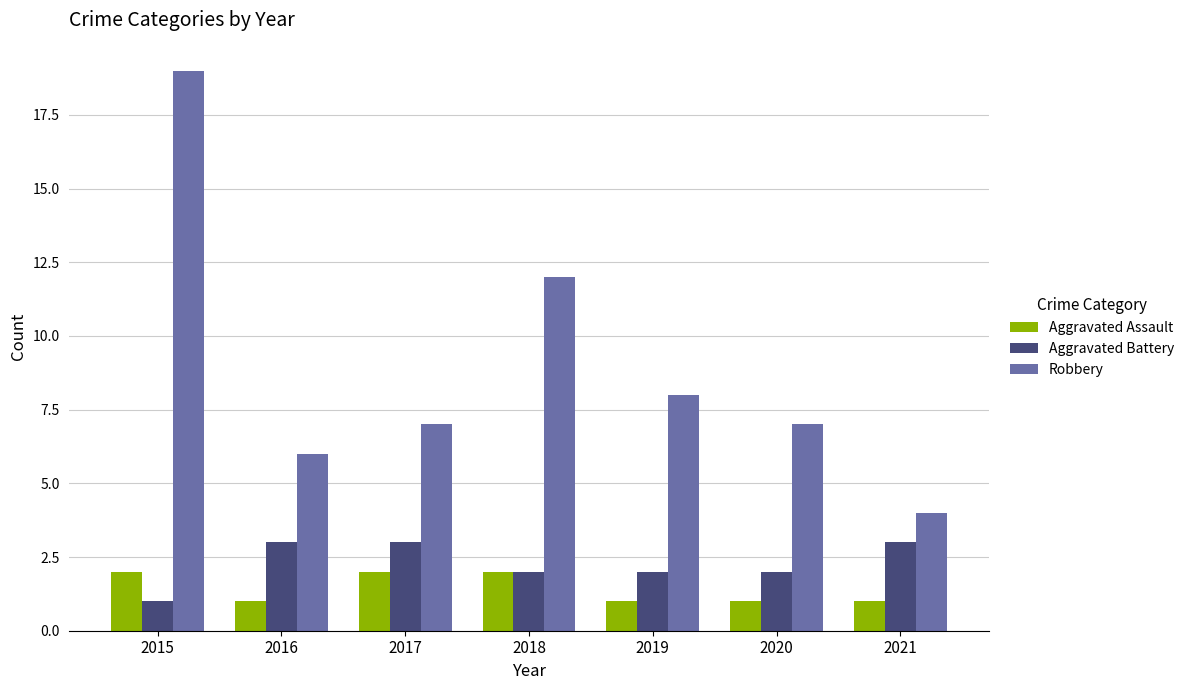

List the series in order of their peak value, highest first.

Robbery, Aggravated Battery, Aggravated Assault